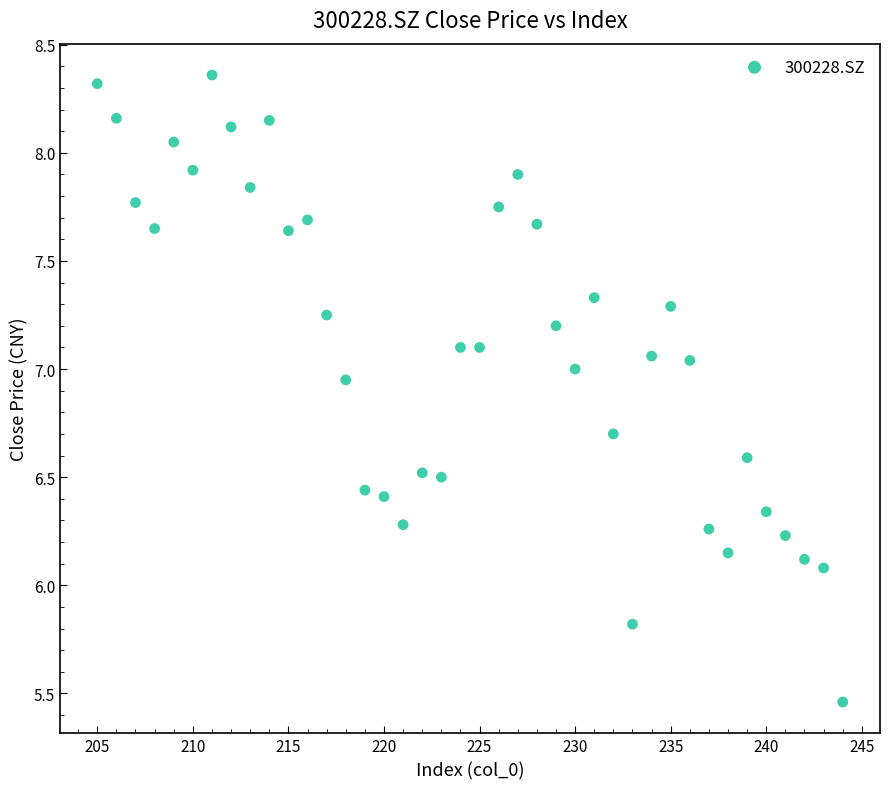

What is the range of X values (max minus min)?

39.0